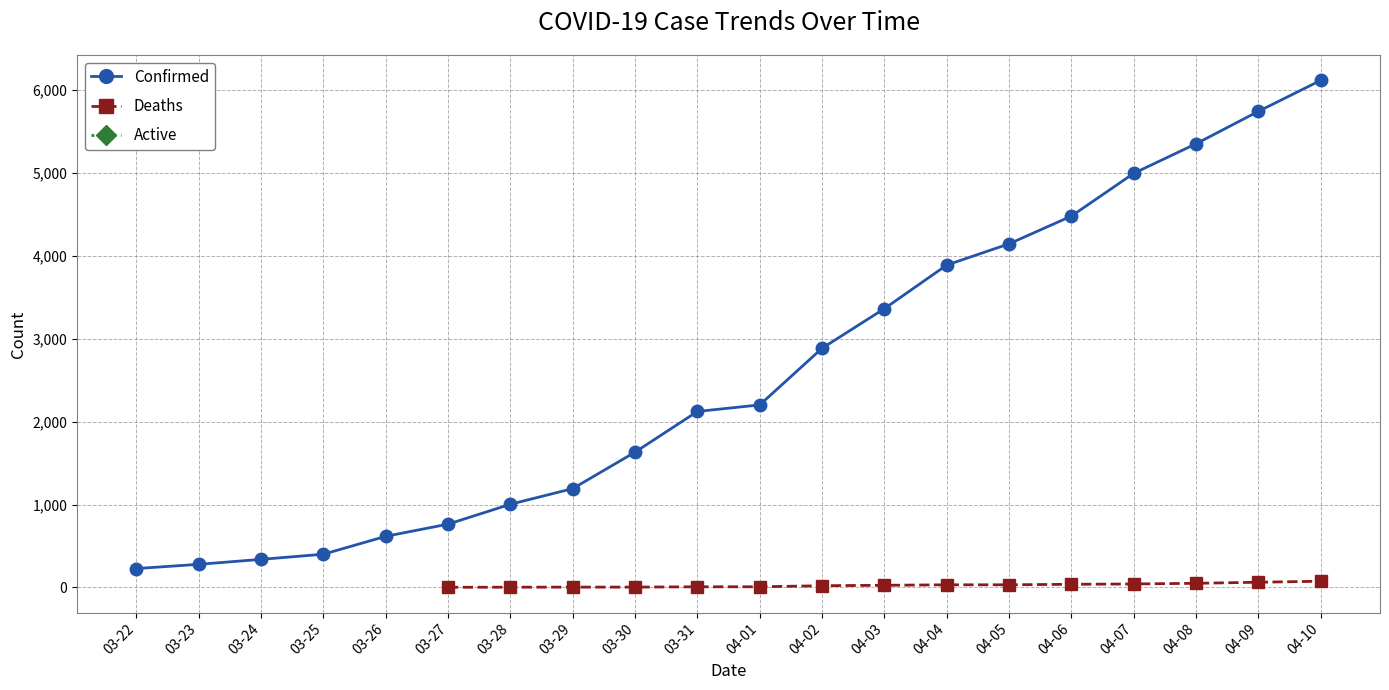

The Deaths series shows 49 at 04-04. True or false?

False